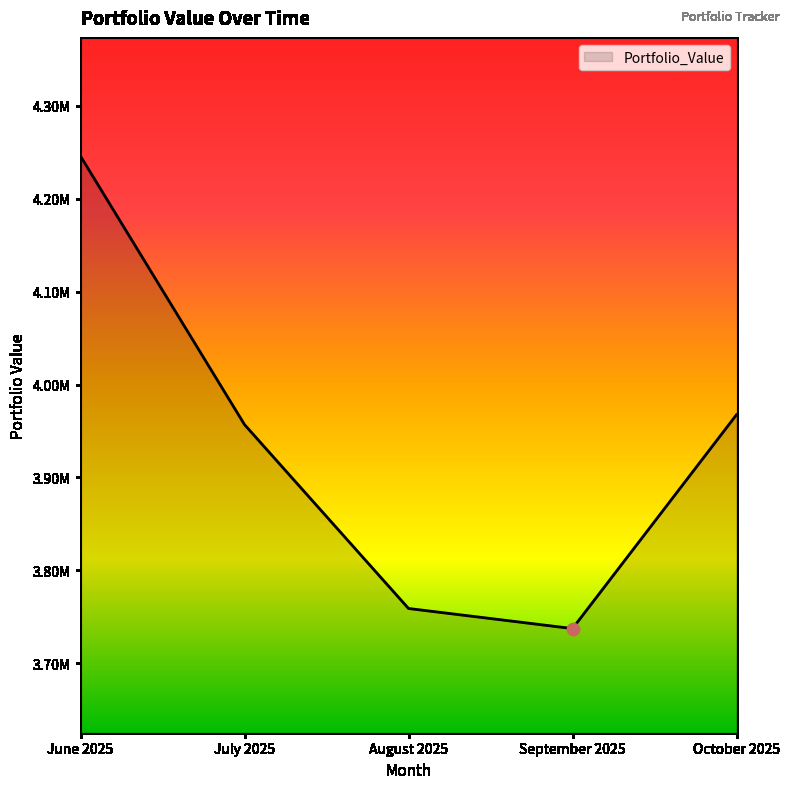

Which has a higher value, July 2025 or October 2025?

October 2025